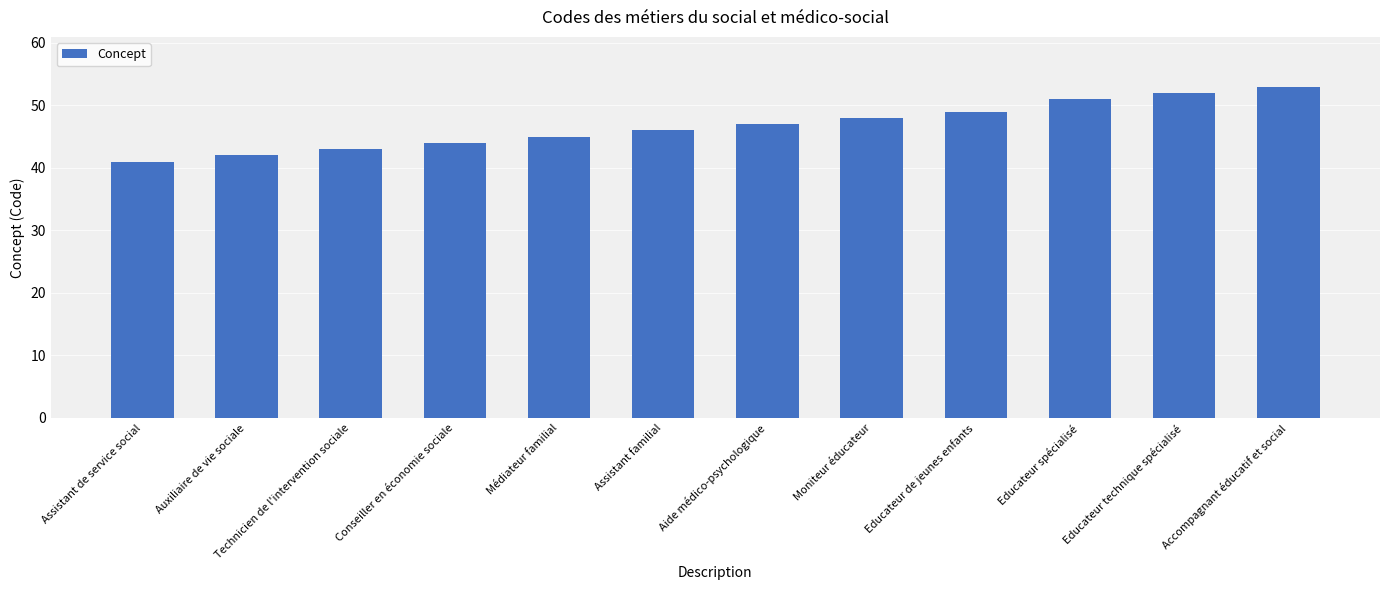

Which has a higher value, Moniteur éducateur or Educateur spécialisé?

Educateur spécialisé